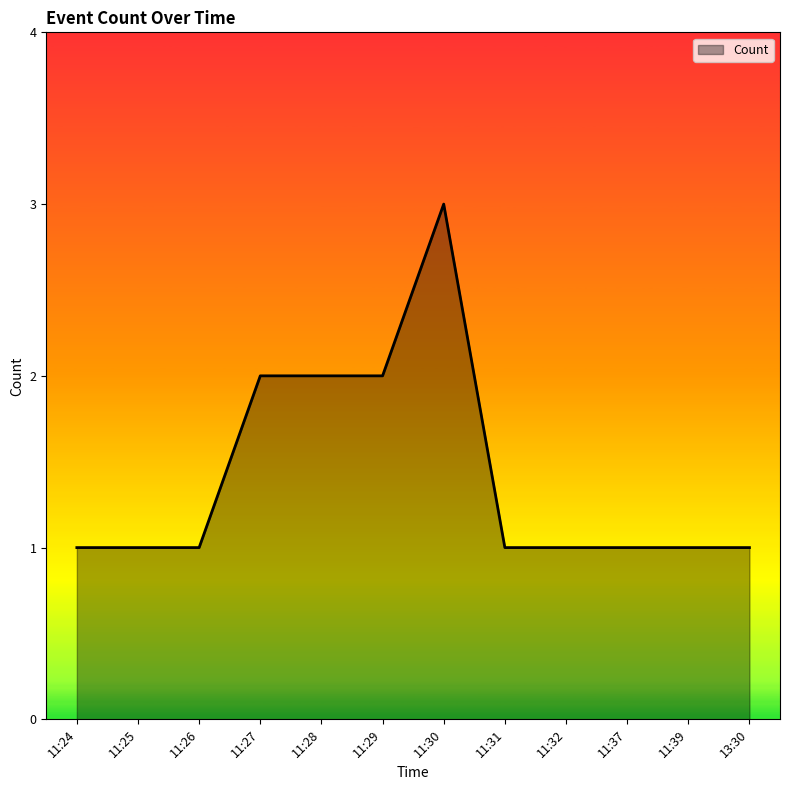

Reading right to left, extract all data points from this chart.

1	1	1	1	1	3	2	2	2	1	1	1